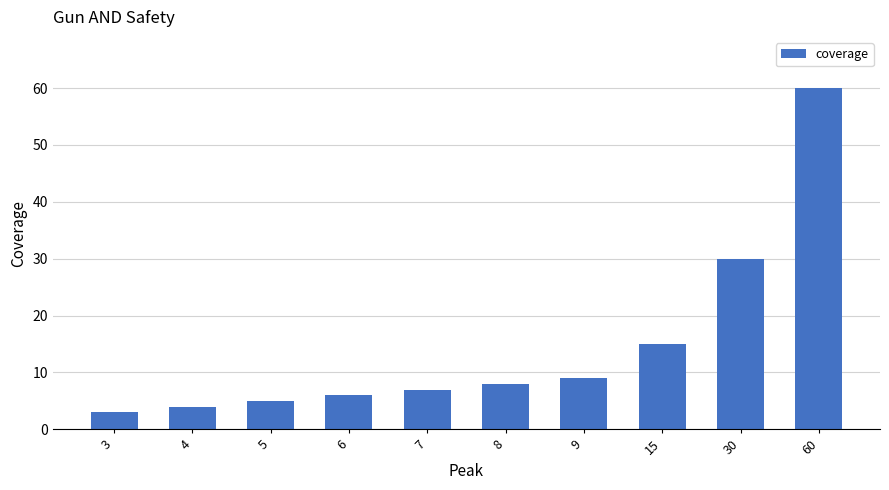

List the labels in order of value, smallest first.

3, 4, 5, 6, 7, 8, 9, 15, 30, 60